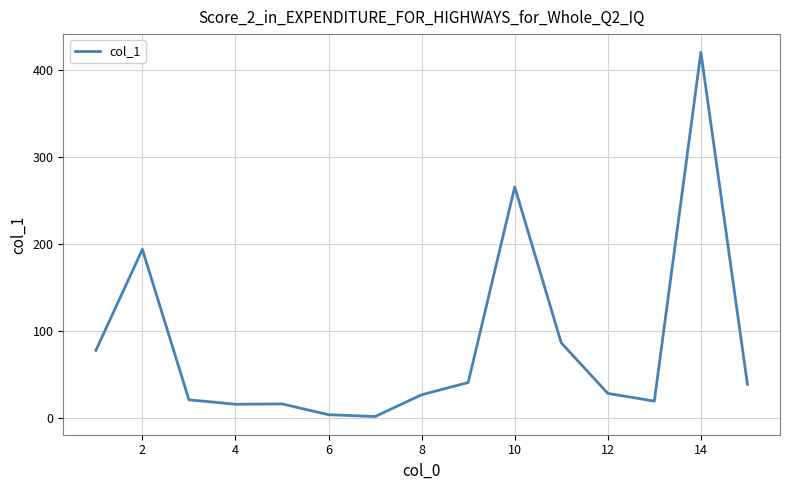

Does the chart have visible grid lines?

Yes